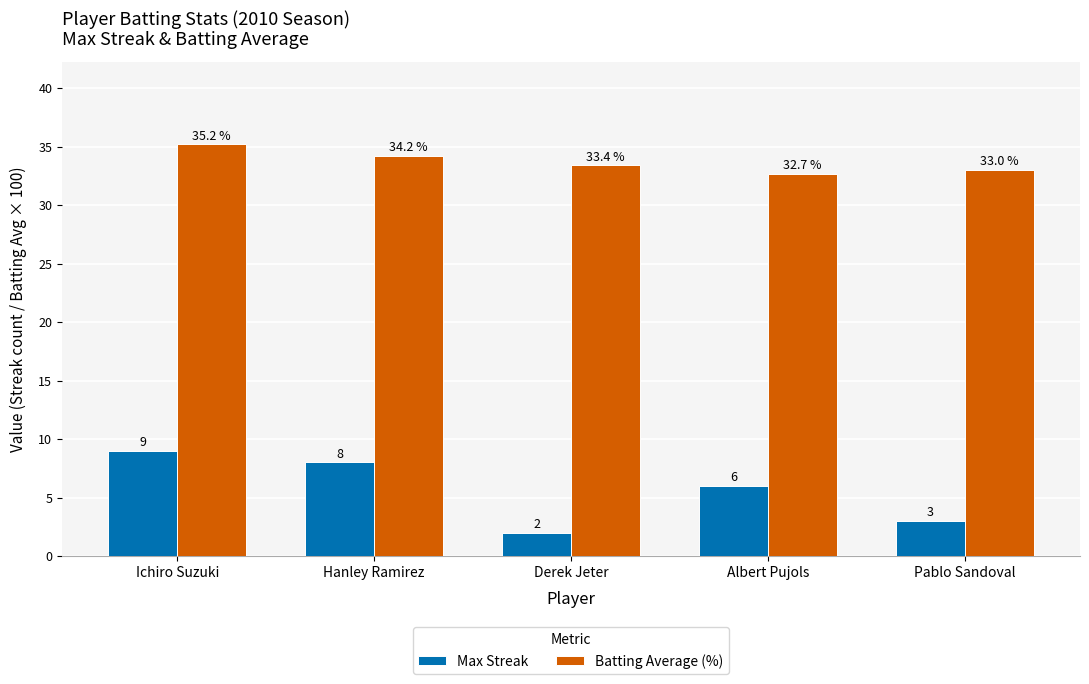

What is the difference between the highest and lowest values at Derek Jeter?

31.4